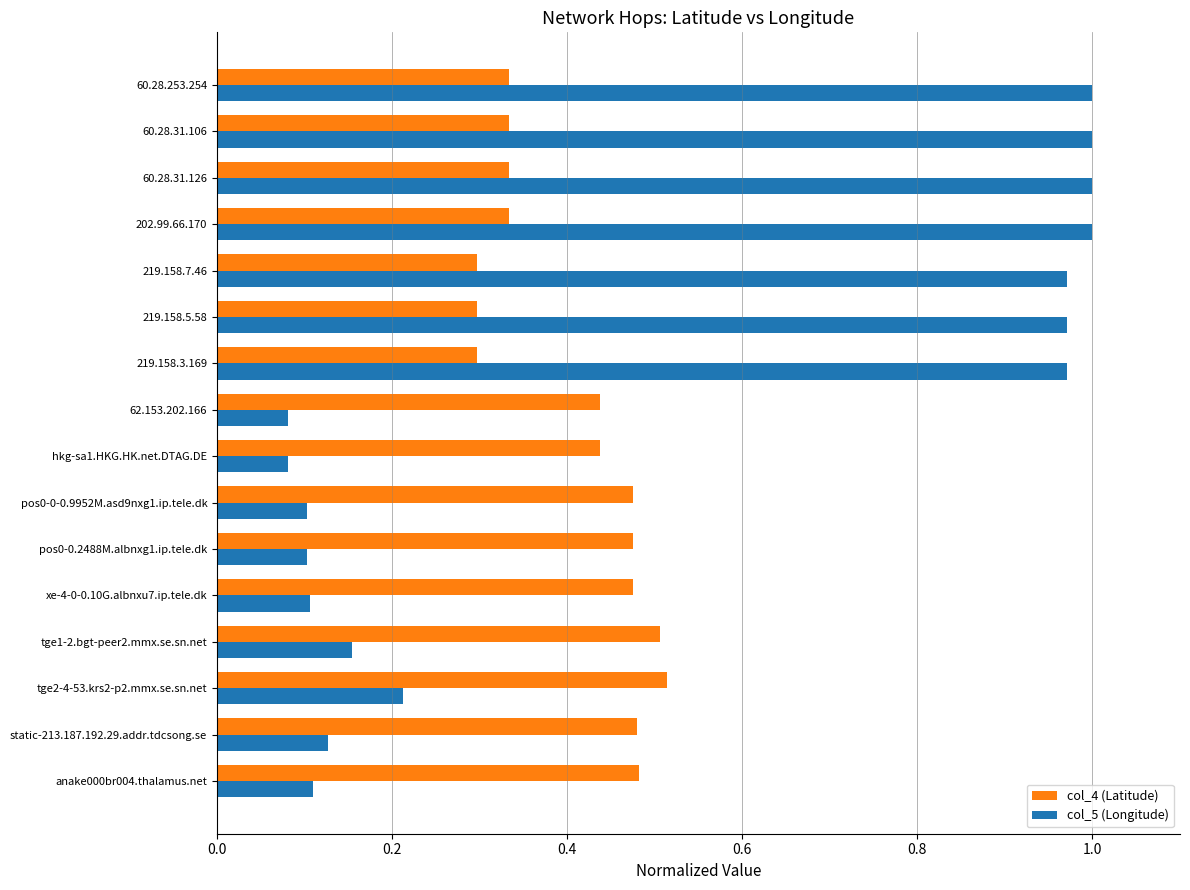

What is the spread (max minus min) of values at 60.28.253.254?

0.7